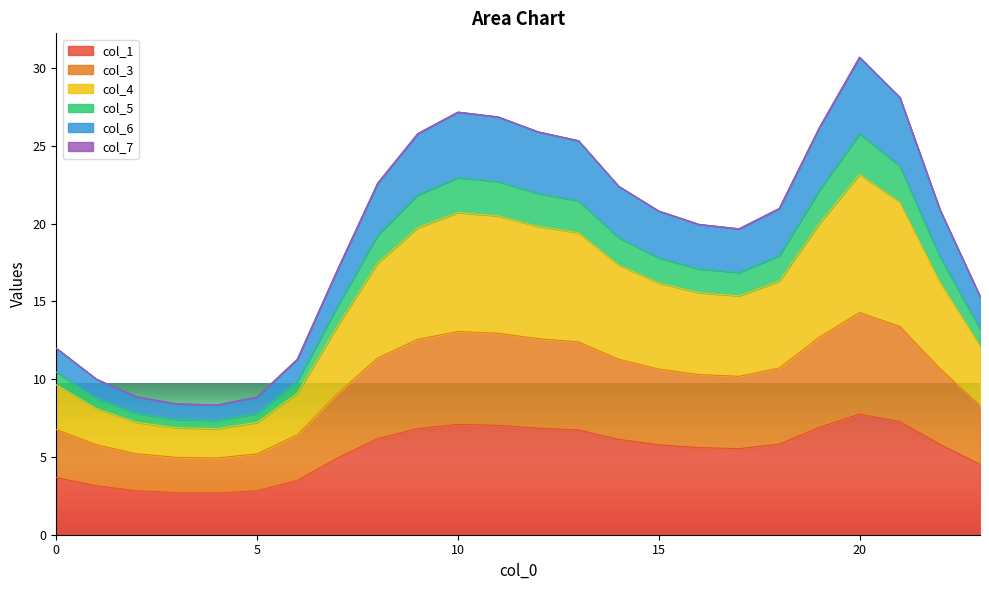

True or false: col_5 and col_4 intersect in this chart.

False